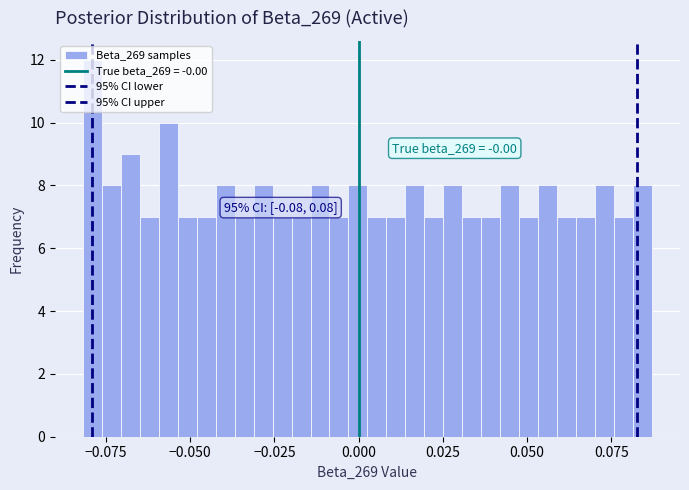

Read against the x-axis, roughly where is the centre of the tallest bar?

-0.080